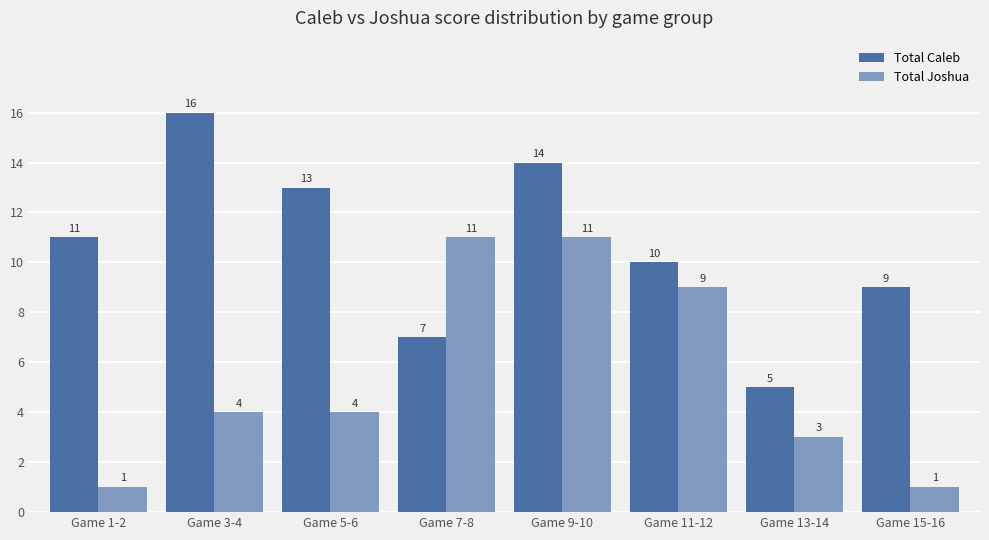

Which series has the widest spread of values?

Total Caleb